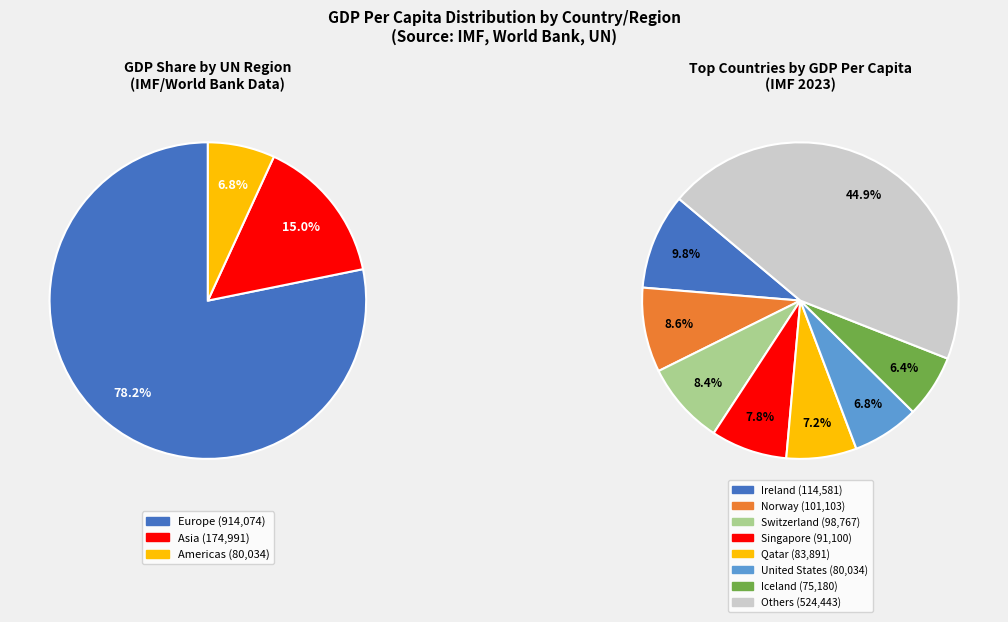

True or false: Switzerland accounts for 17% of the total.

False